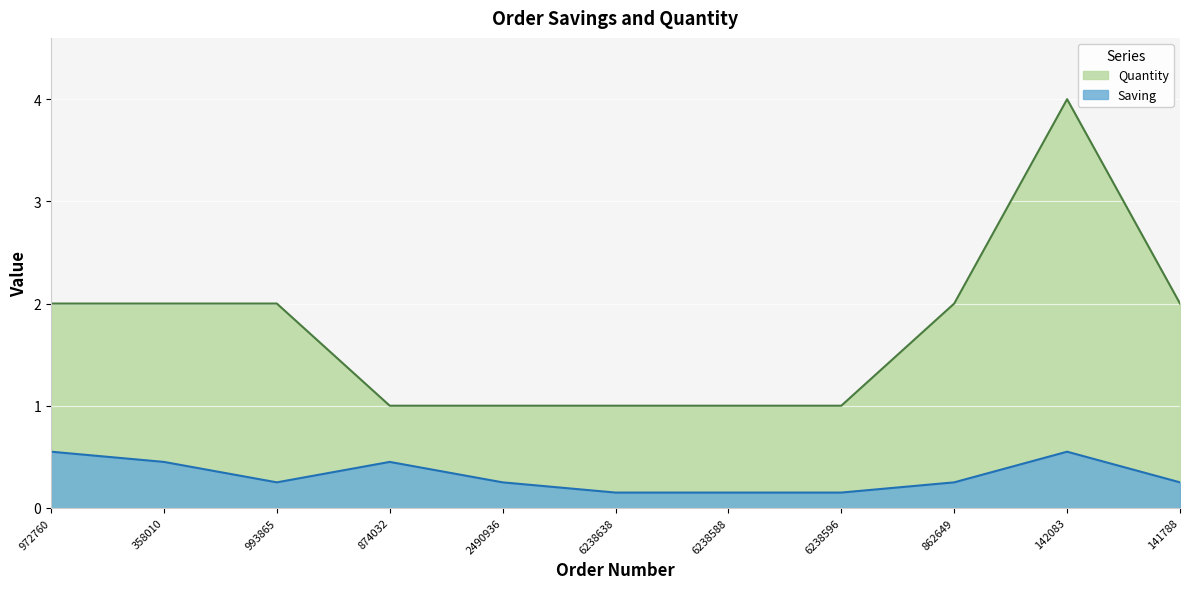

Where is the first local maximum for Saving?

874032